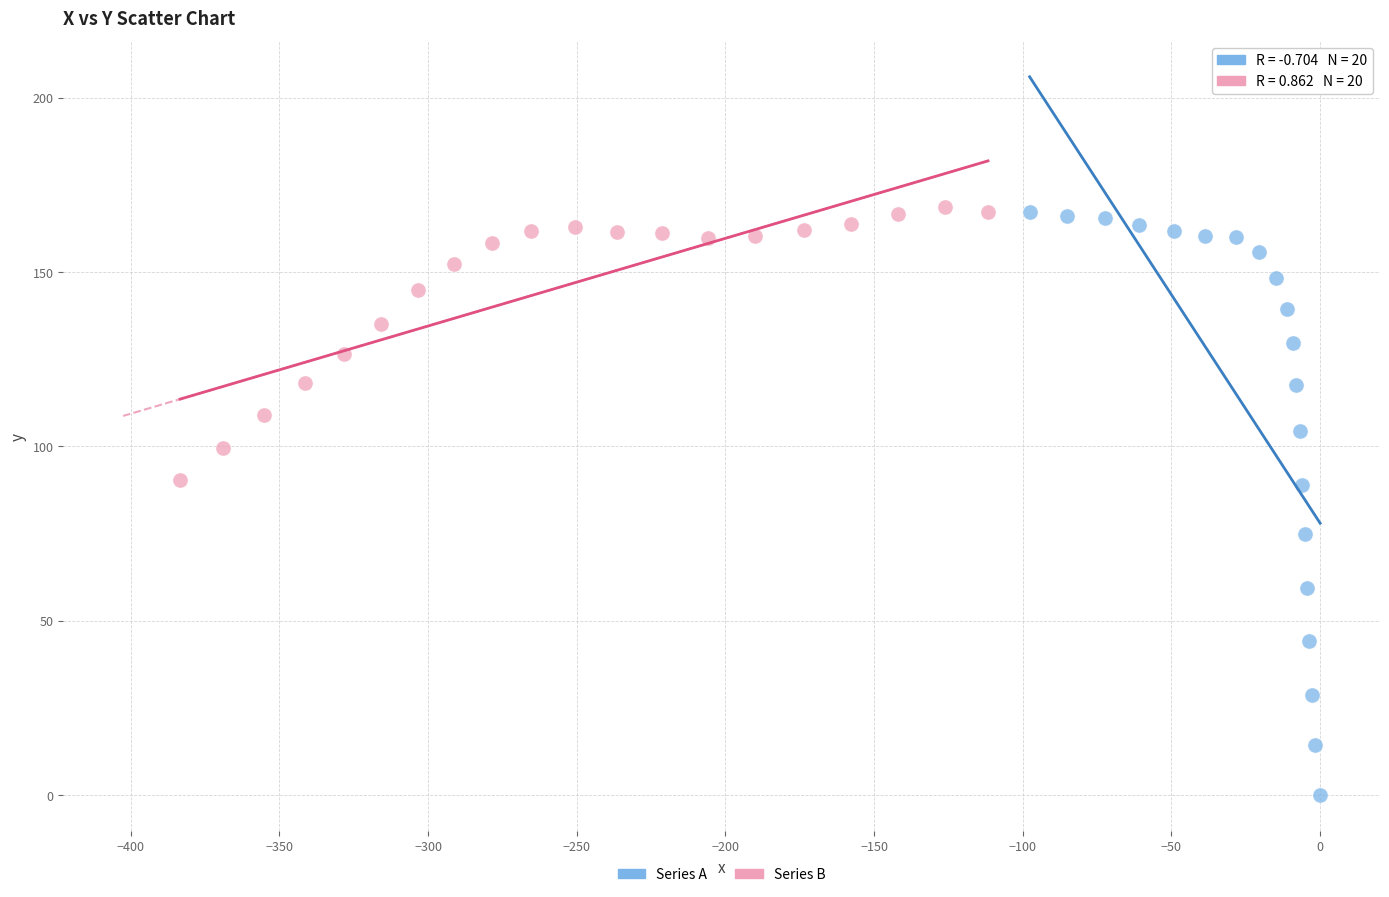

Which series contains the lowest Y value?

Series A